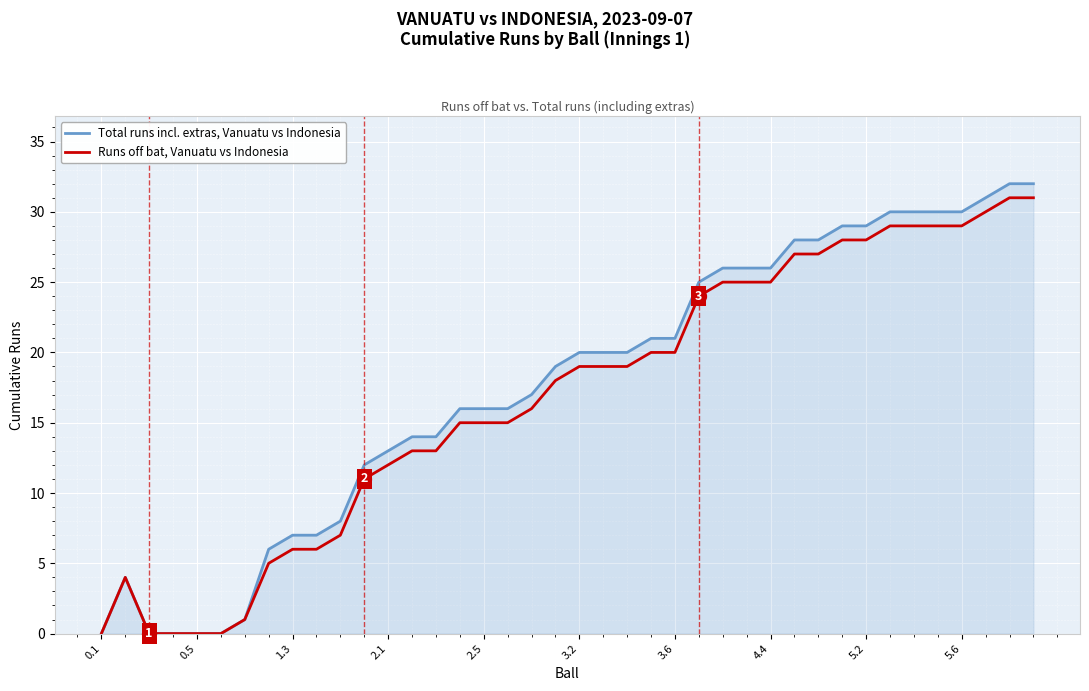

Rank the series by their maximum value, from lowest to highest.

Runs off bat, Vanuatu vs Indonesia, Total runs incl. extras, Vanuatu vs Indonesia